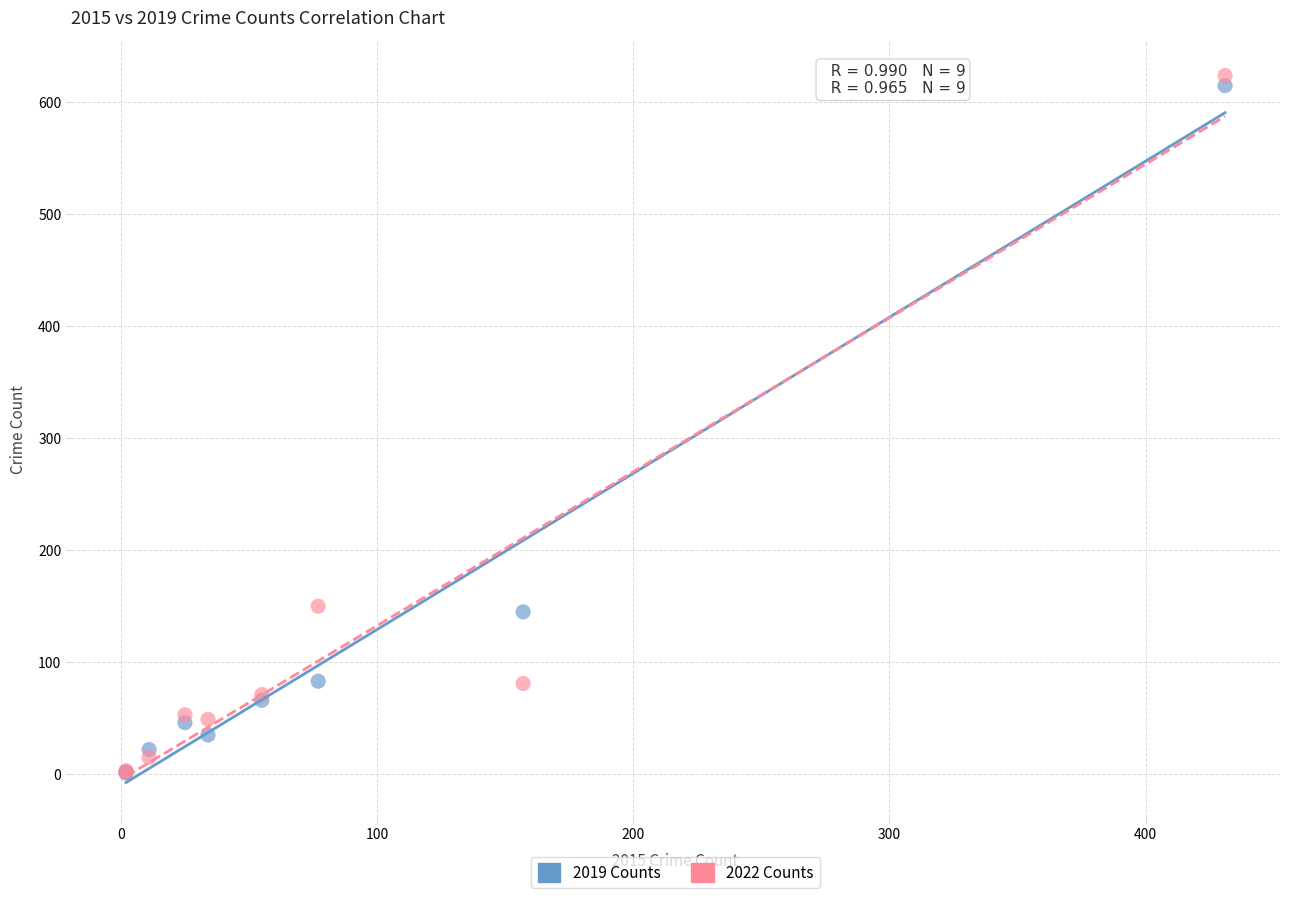

Which series has the widest spread of Y values?

2022 Counts